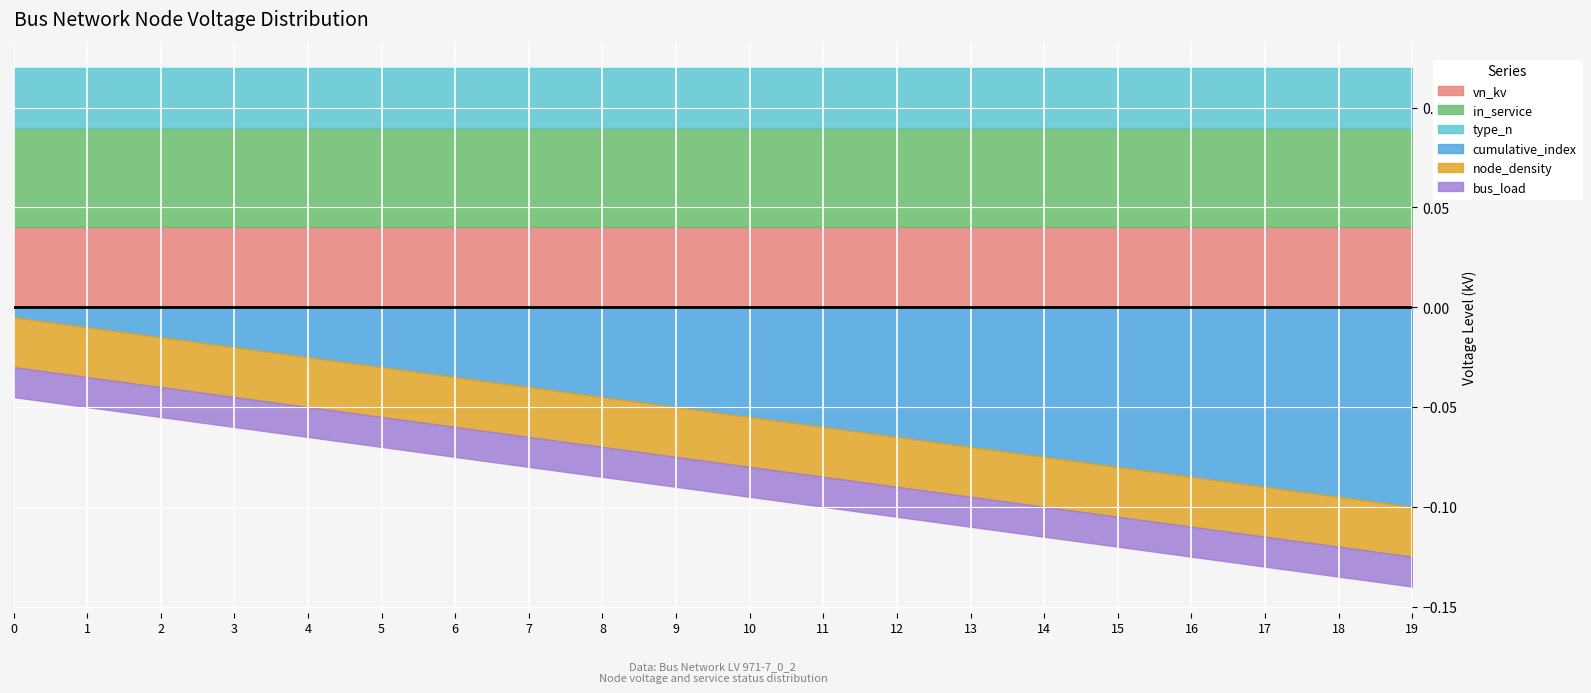

Is it true that type_n equals 0.5 at 19?

False